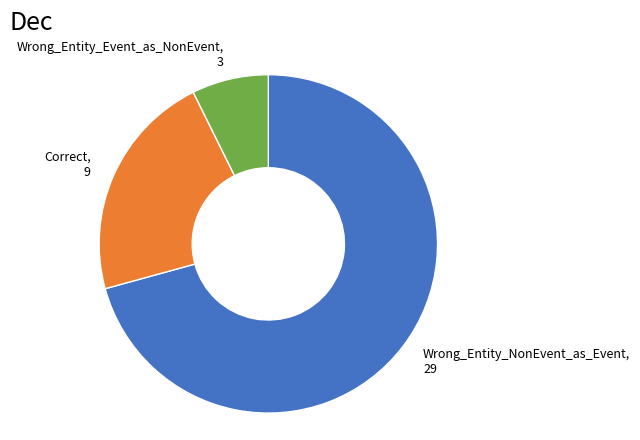

Is there a majority slice in this chart?

Yes